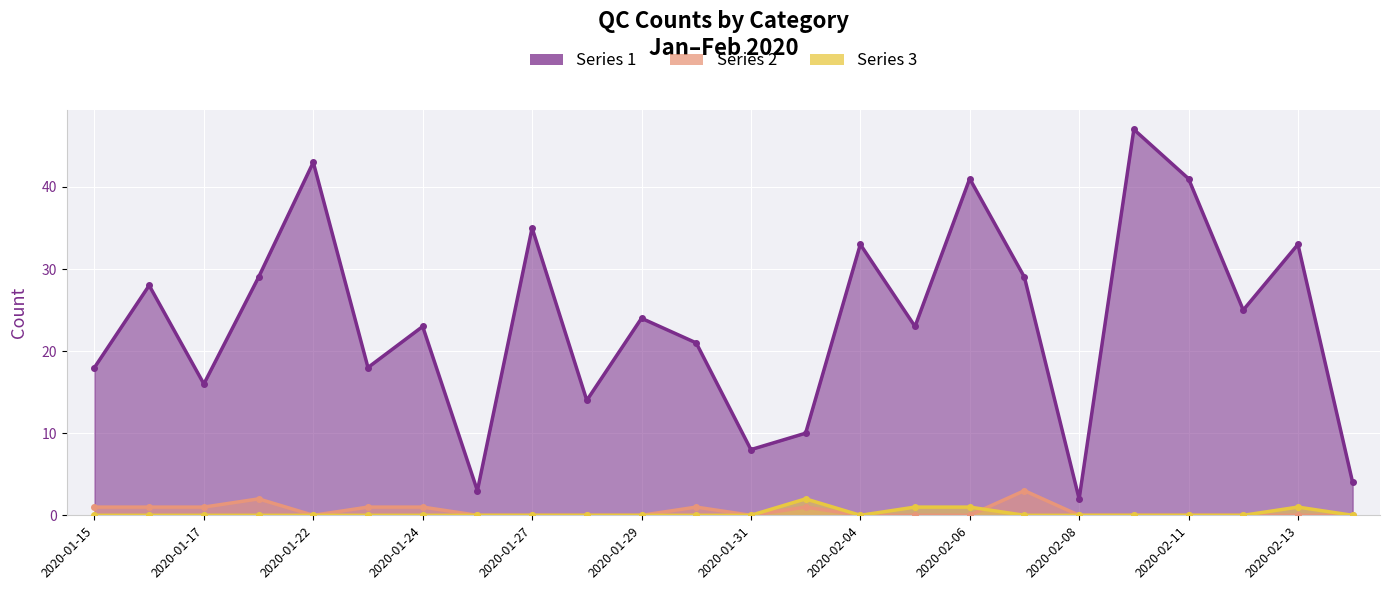

What is the difference between the 1 values at 2020-02-11 and 2020-01-15?

23